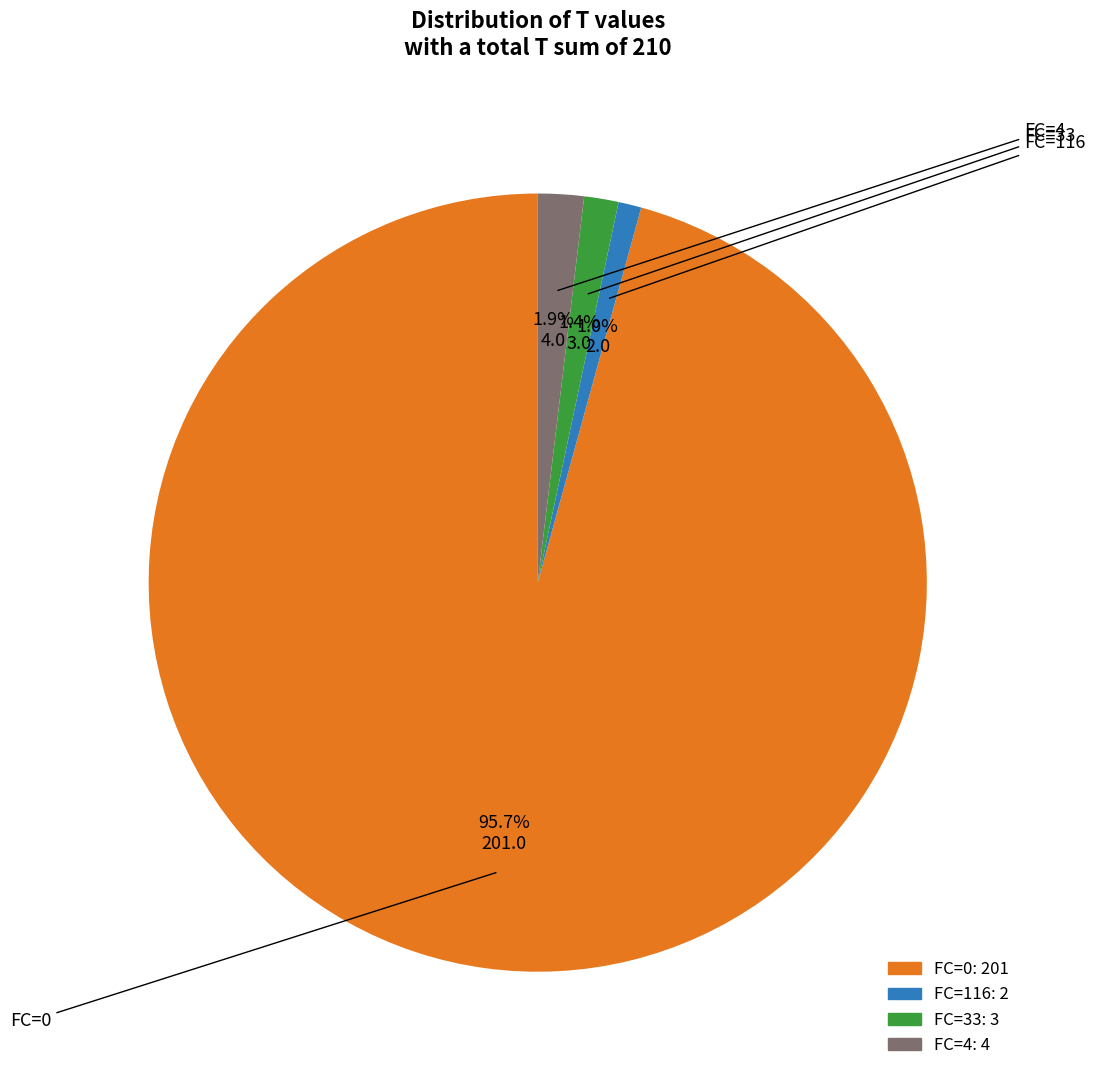

How many segments does this pie chart have?

4